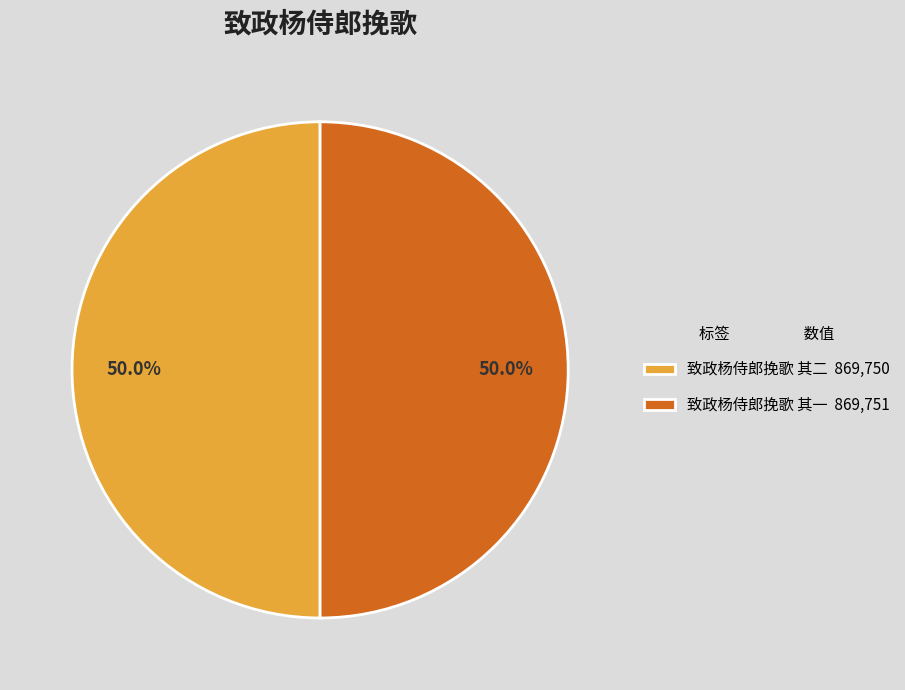

Do 致政杨侍郎挽歌 其一 869,751 and 致政杨侍郎挽歌 其二 869,750 together represent more than half of the pie?

Yes